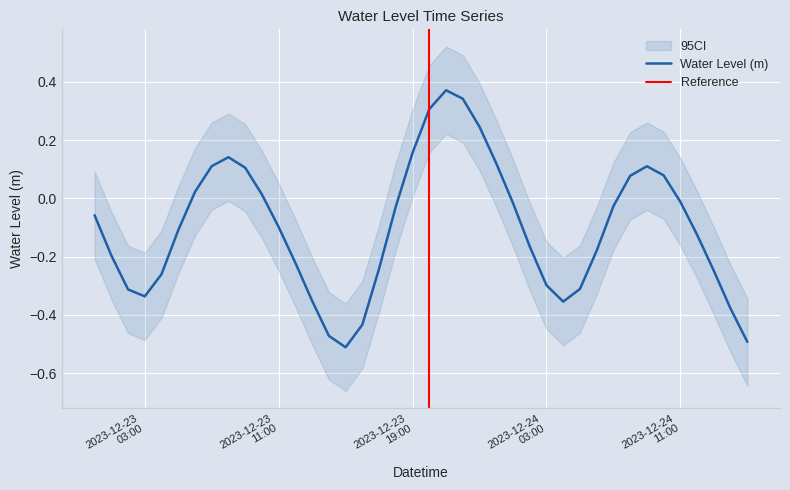

The chart shows a value of 0.2 at 2023-12-24 00:00:00. True or false?

False